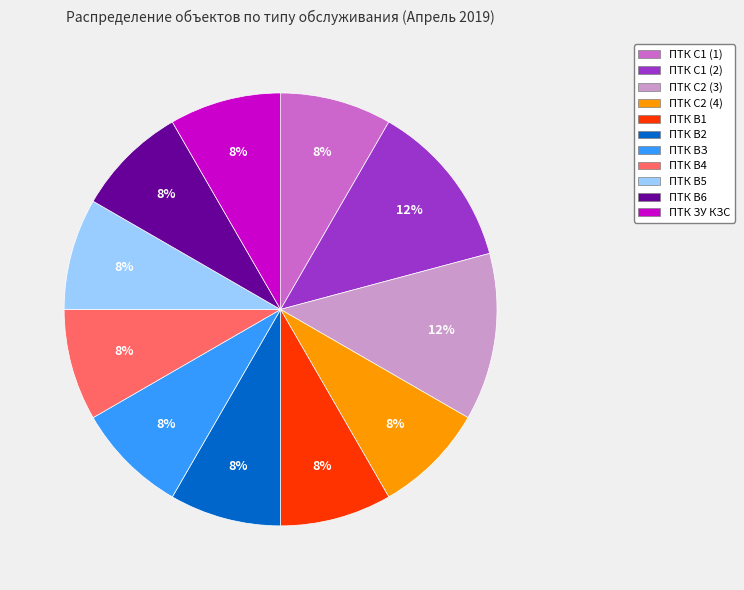

Is there a majority slice in this chart?

No